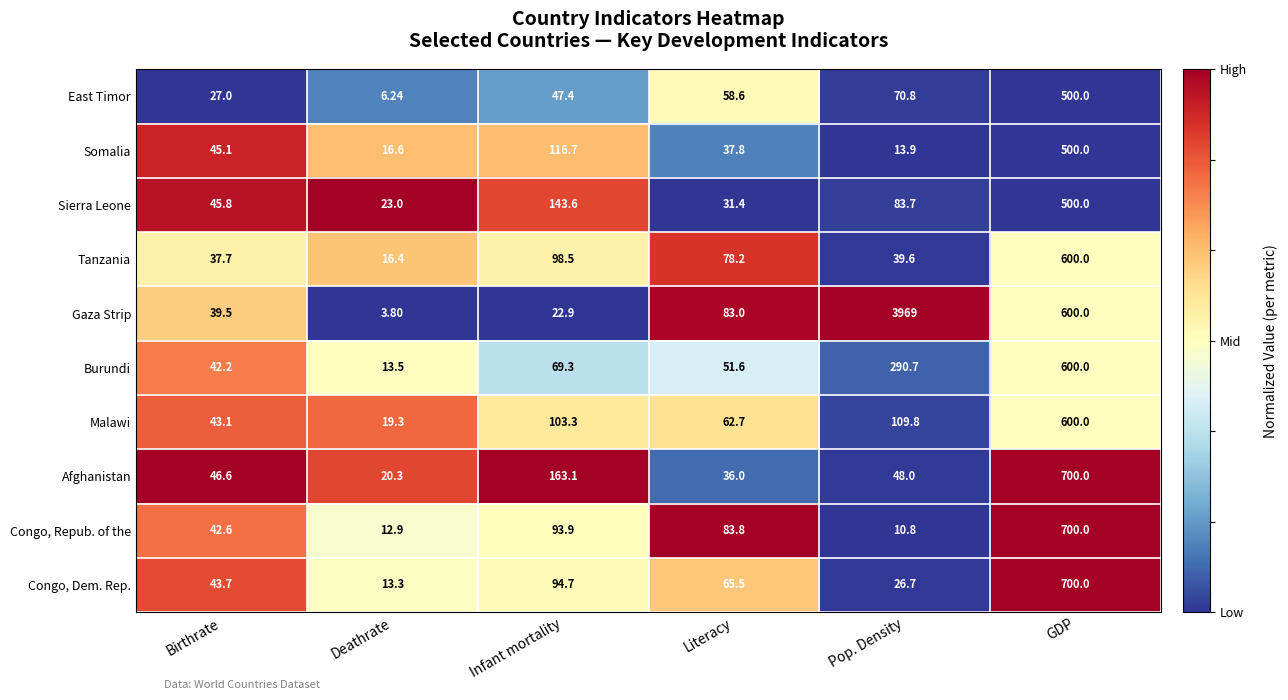

At which label does Afghanistan reach its peak?

GDP